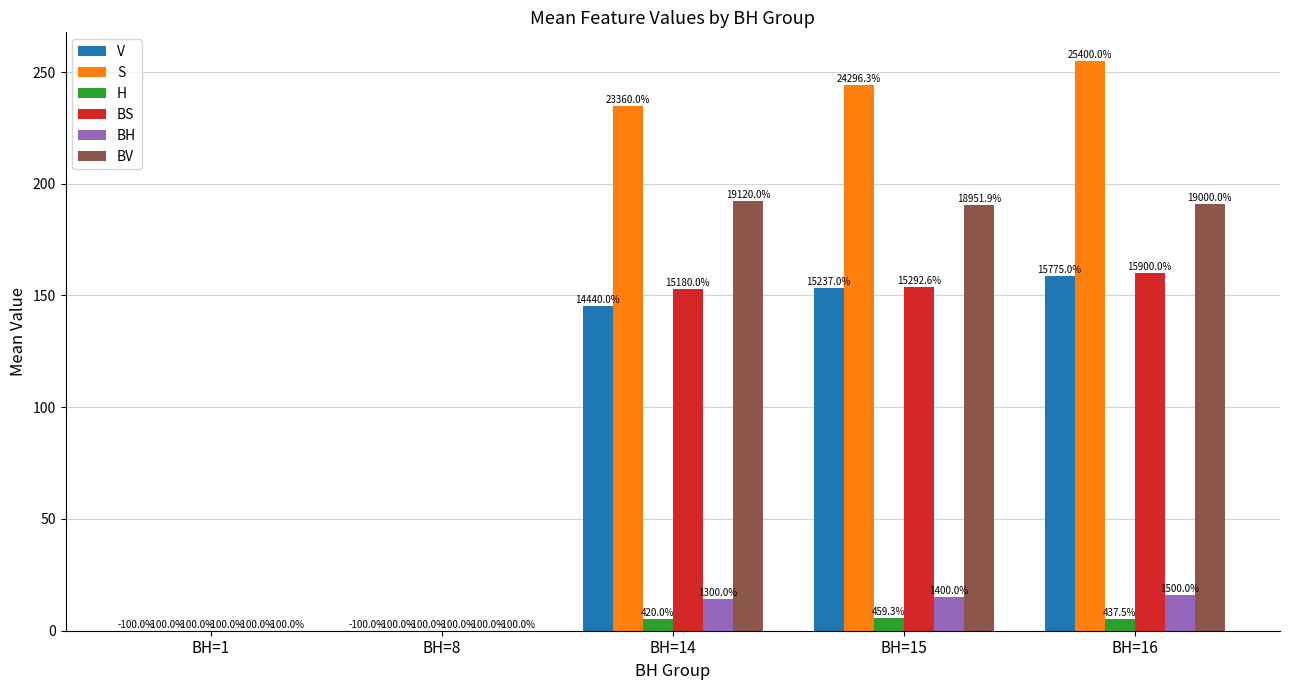

Are the bars grouped side by side (vs. stacked)?

Yes